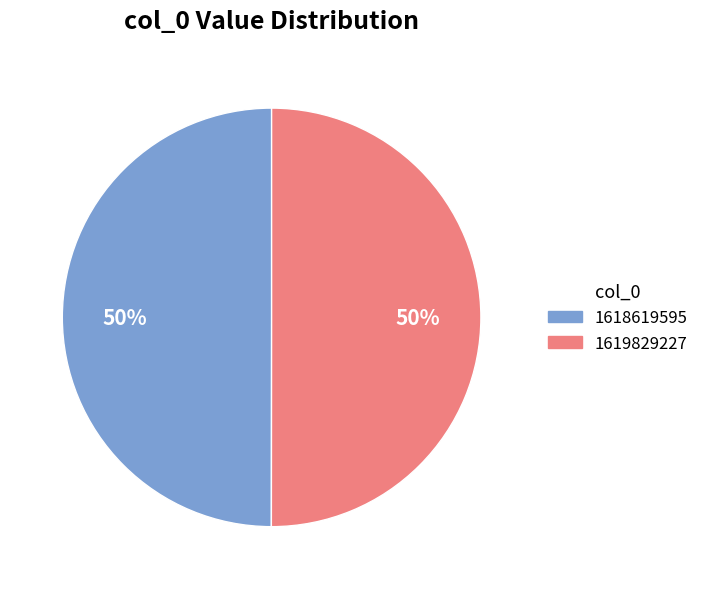

Count the number of slices in the pie.

2